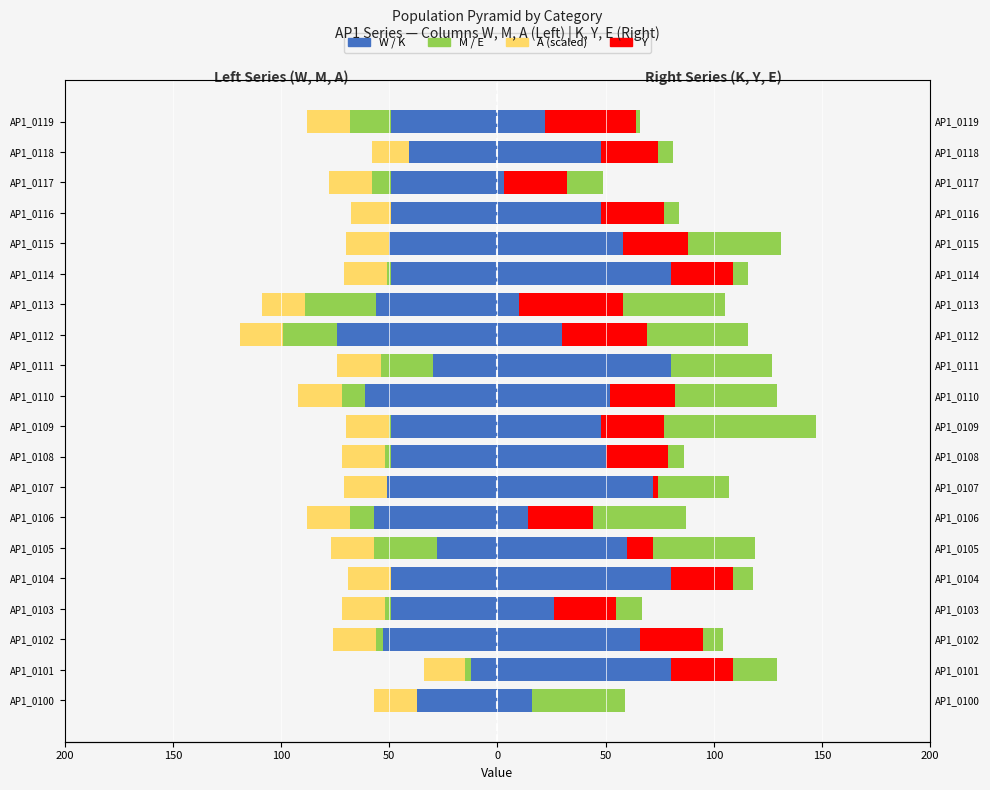

True or false: A has a value of -20.0 at AP1_0106.

True